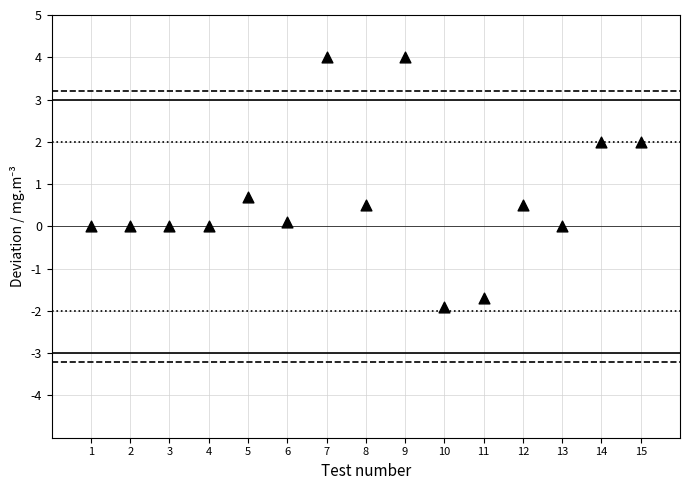

What Y value in the scatter plot is closest to 1?

0.7